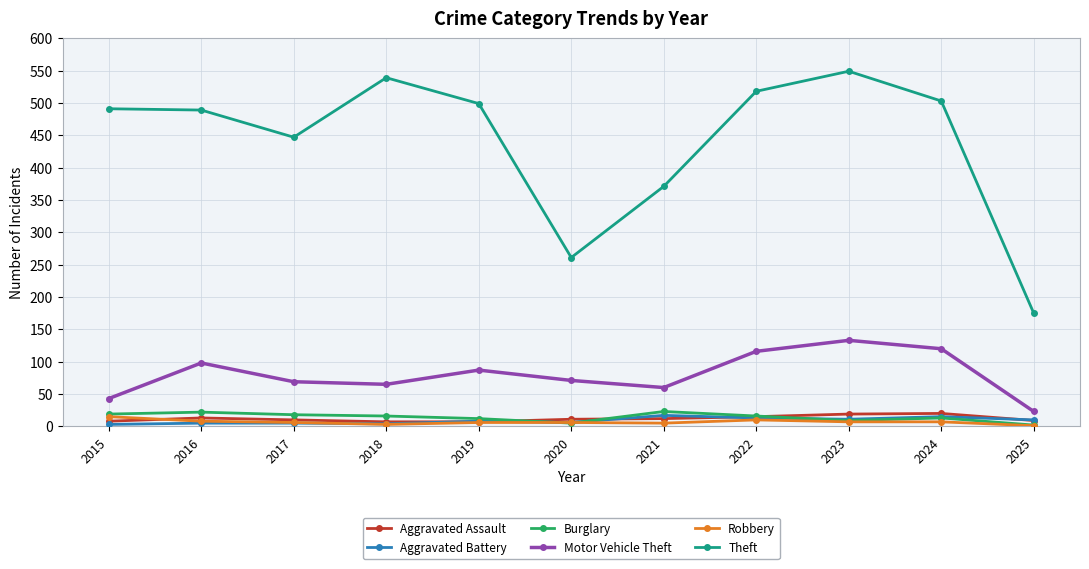

At which label does Theft reach its minimum?

2025